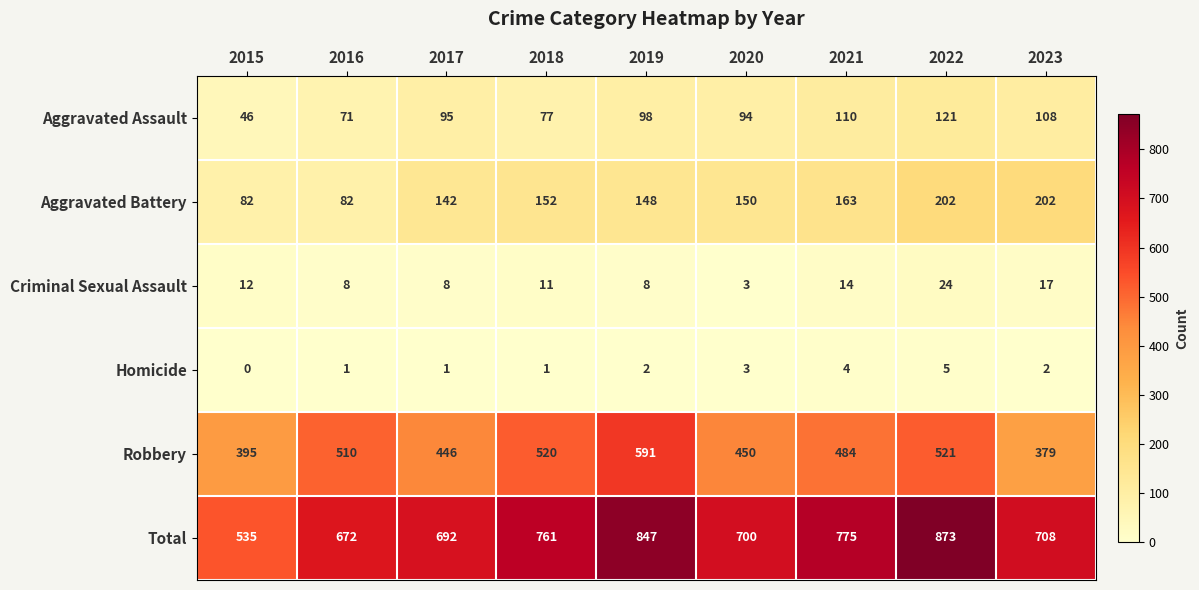

Which series has the largest total across all categories?

Total